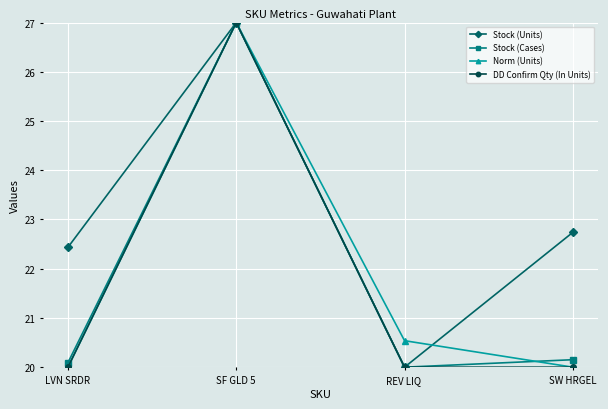

At which label is Norm (Units) closest to 23?

REV LIQ 